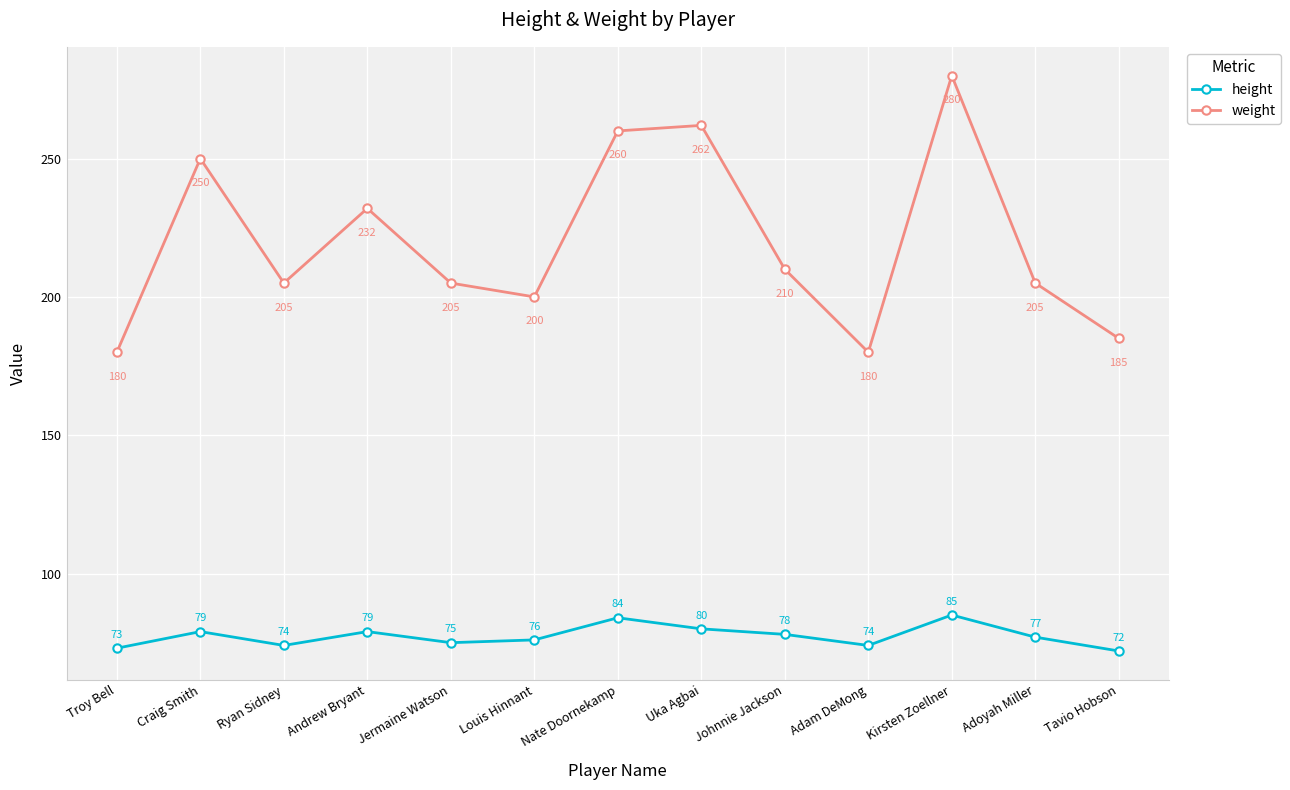

What is the total value across all series at Nate Doornekamp?

344